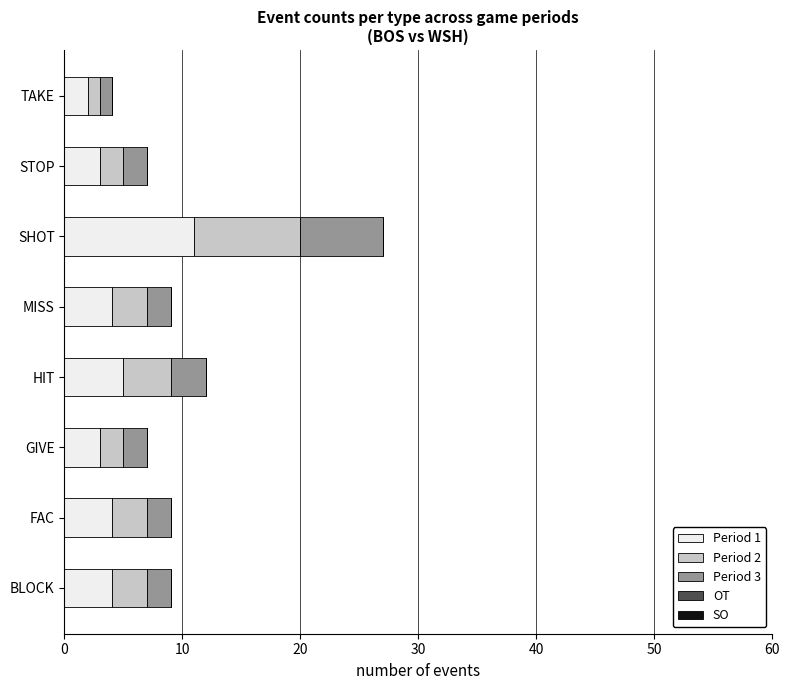

At which category is the sum across all series the highest?

SHOT